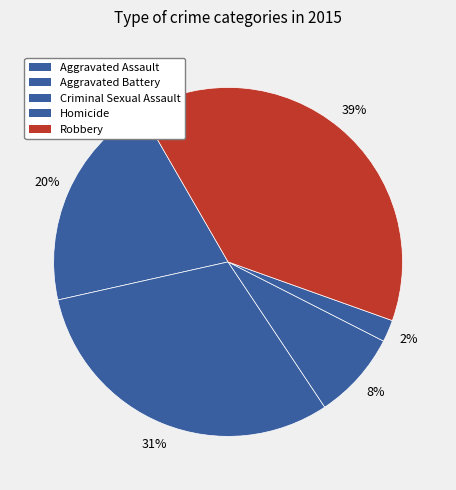

Which category has the smallest portion of the pie?

Homicide